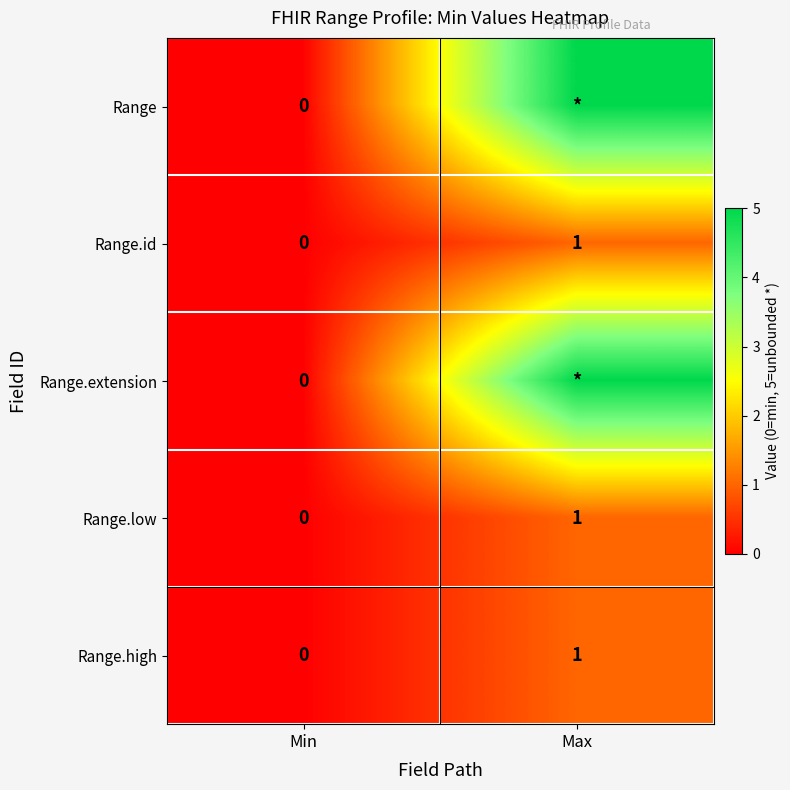

Count the number of categories in the chart.

2